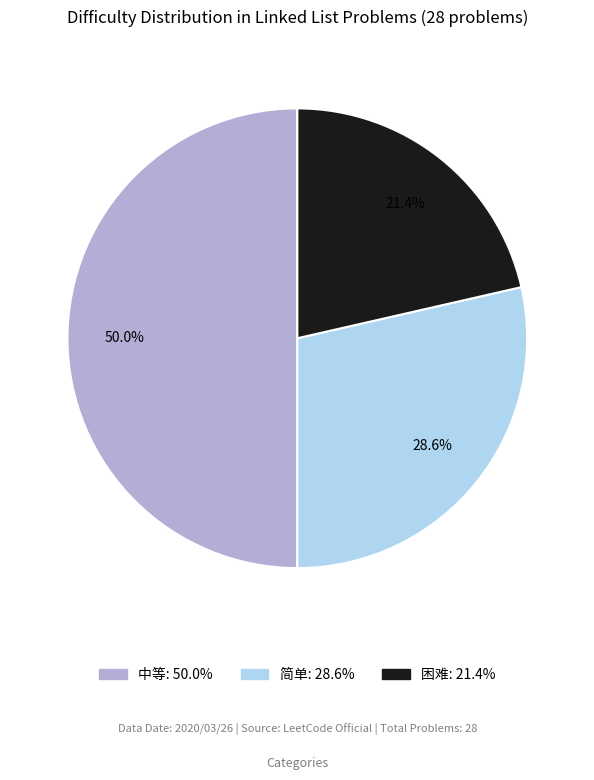

What portion of the pie excludes 困难?

78.6%